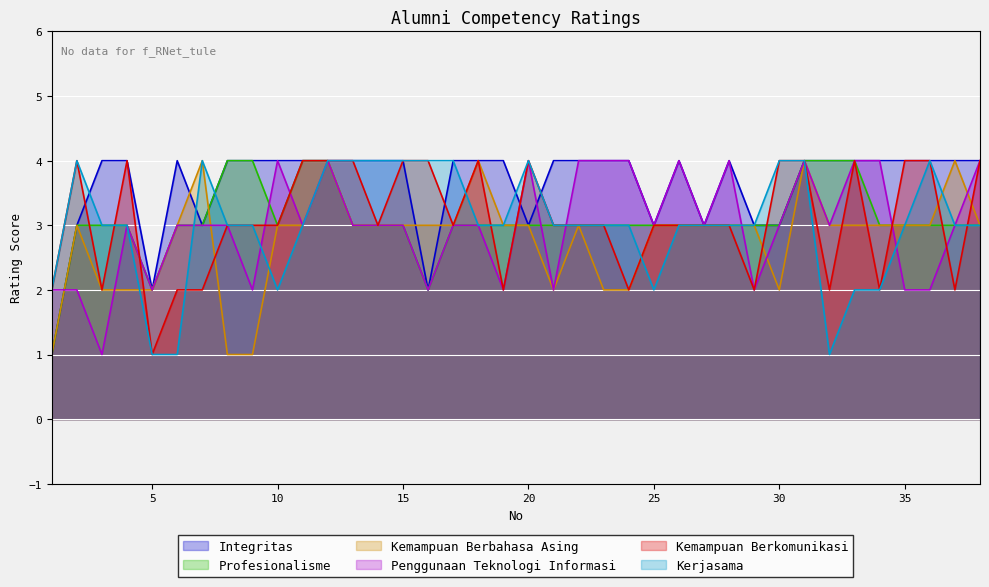

How many values in the Penggunaan Teknologi Informasi series are below 3?

11